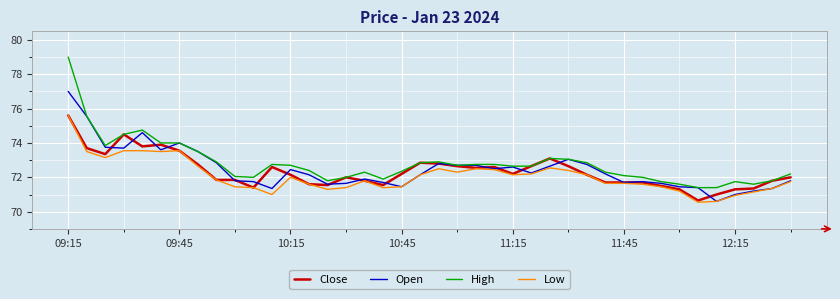

True or false: High and Low intersect in this chart.

False